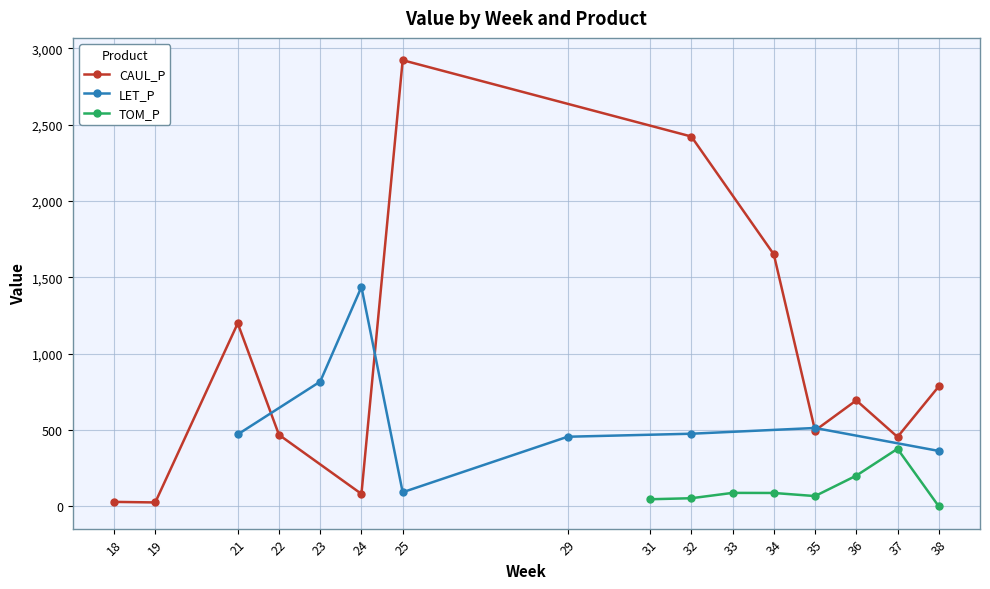

Which series has the largest range (max minus min)?

CAUL_P